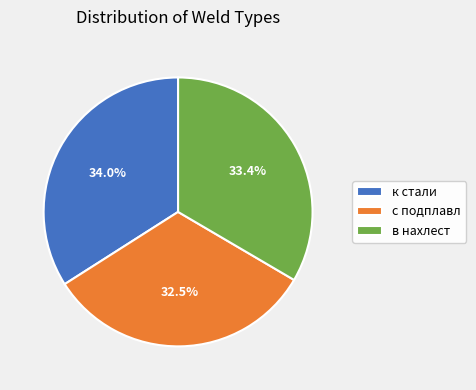

Approximately how many times larger is the value at в нахлест compared to к стали?

1.0